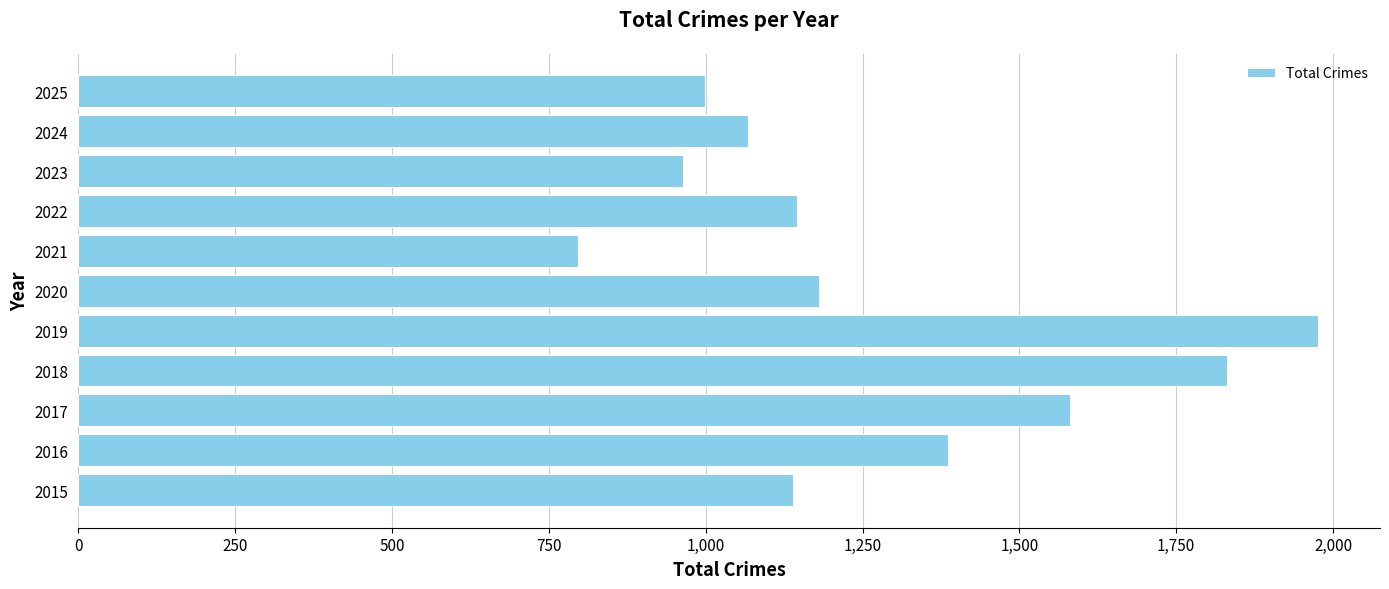

What is the greatest value displayed?

1976